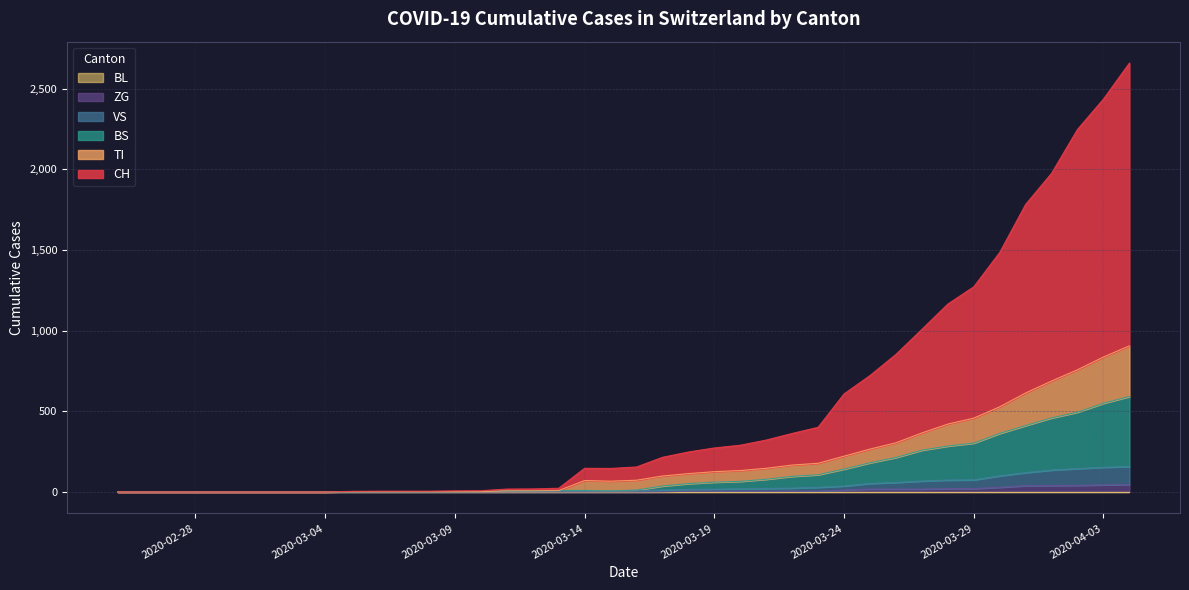

At how many categories does at least one series exceed 1249?

7